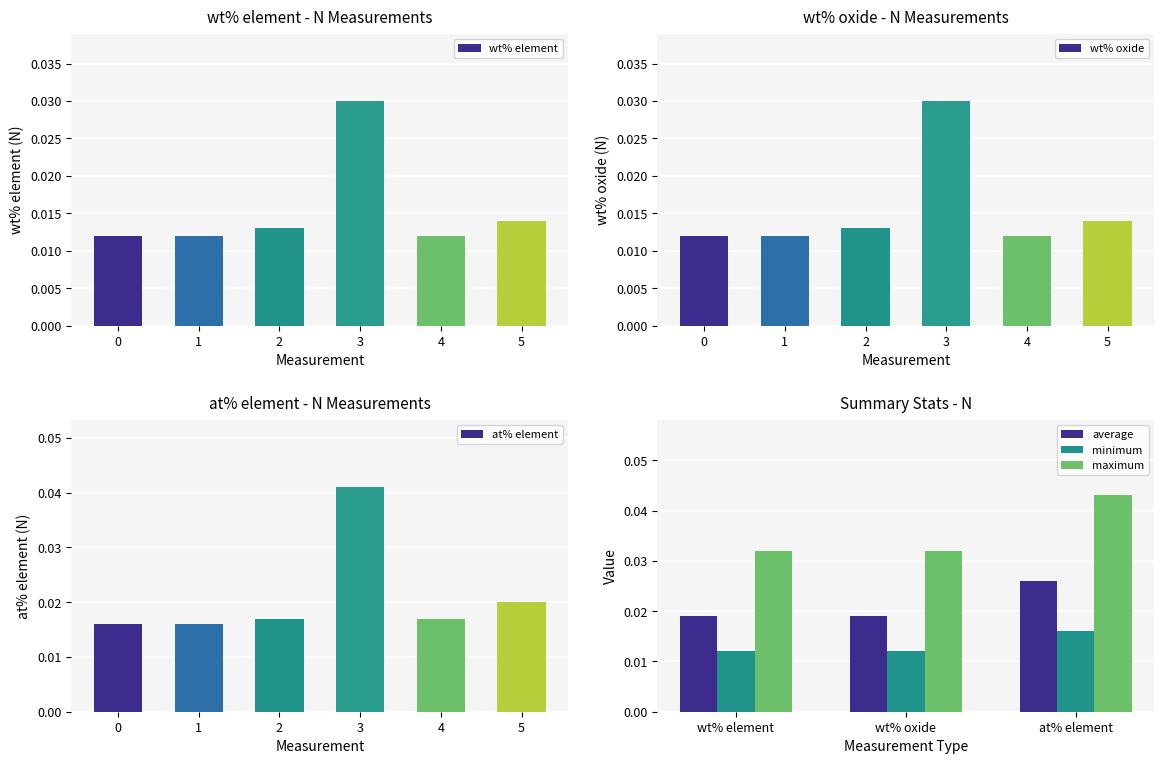

True or false: maximum has a value of 0.1 at at% element.

False